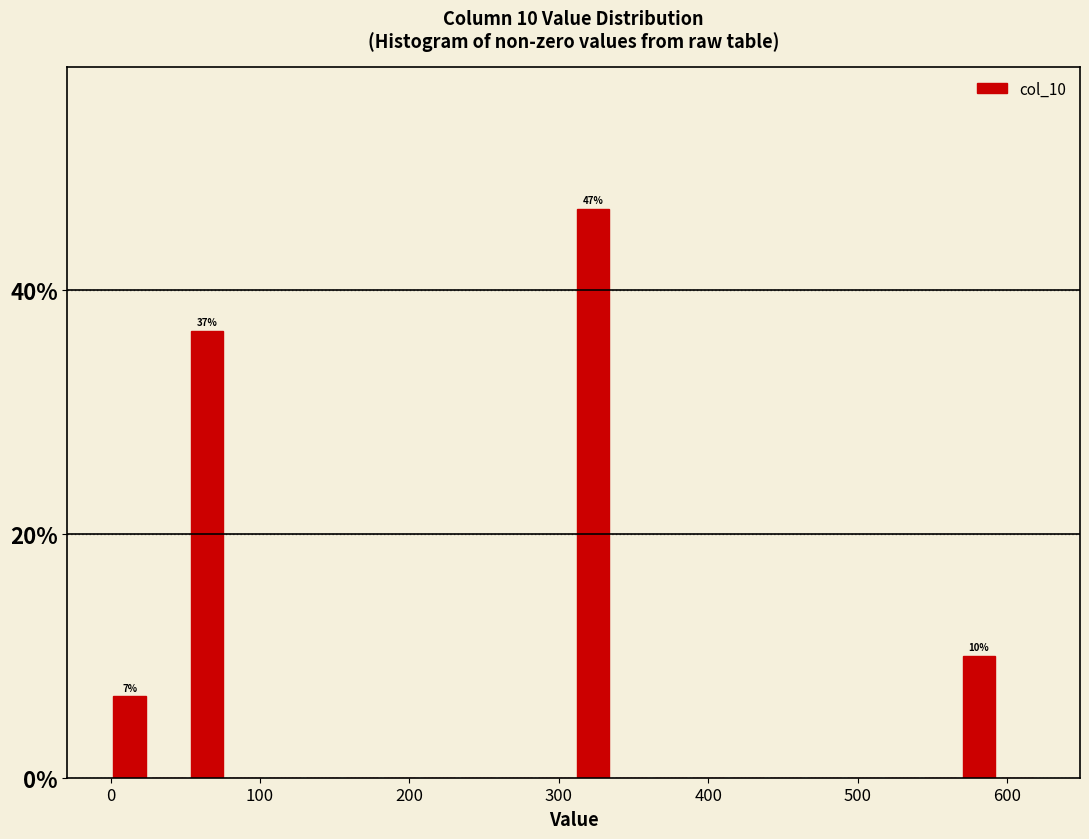

Read against the x-axis, roughly where is the centre of the tallest bar?

320